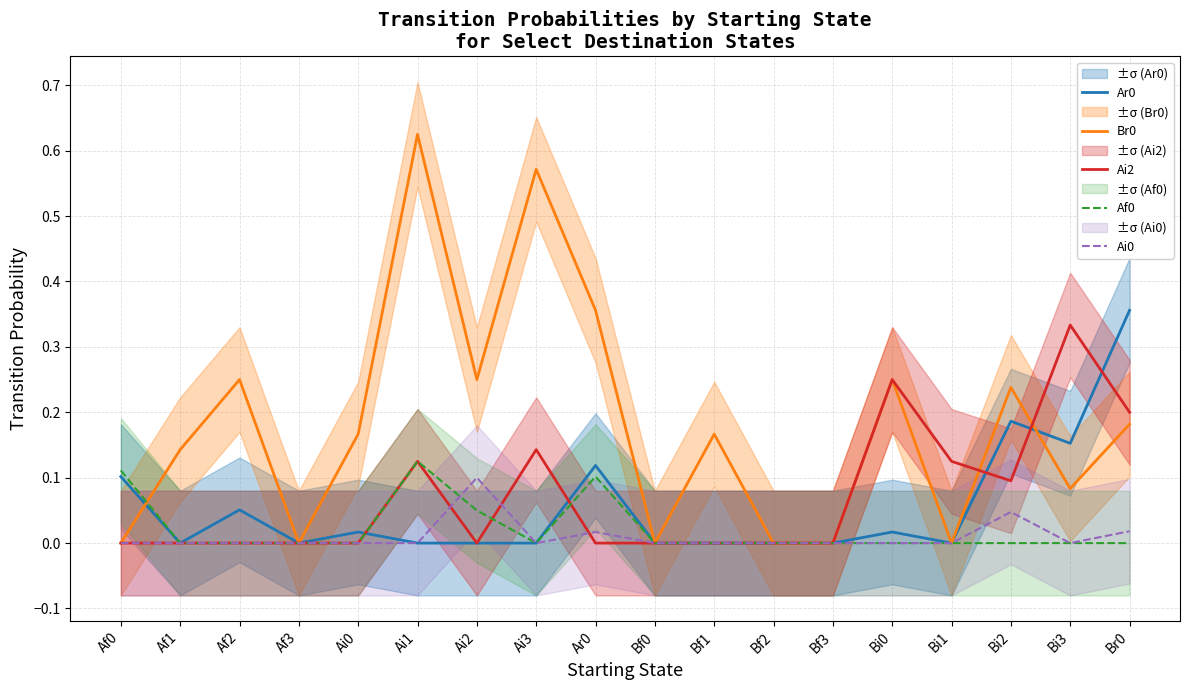

What is the sum of all Ai0 values?

0.2